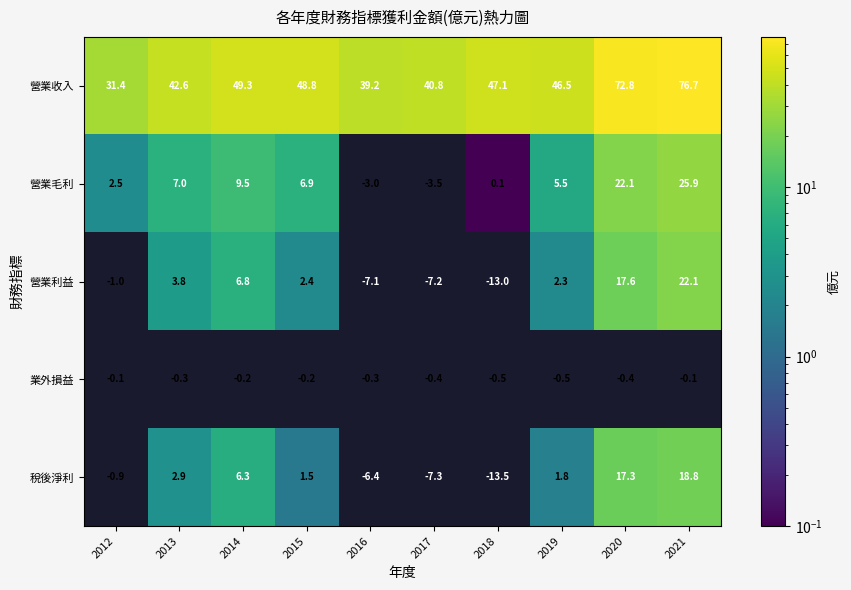

What is the average value of the 營業利益 series?

2.7